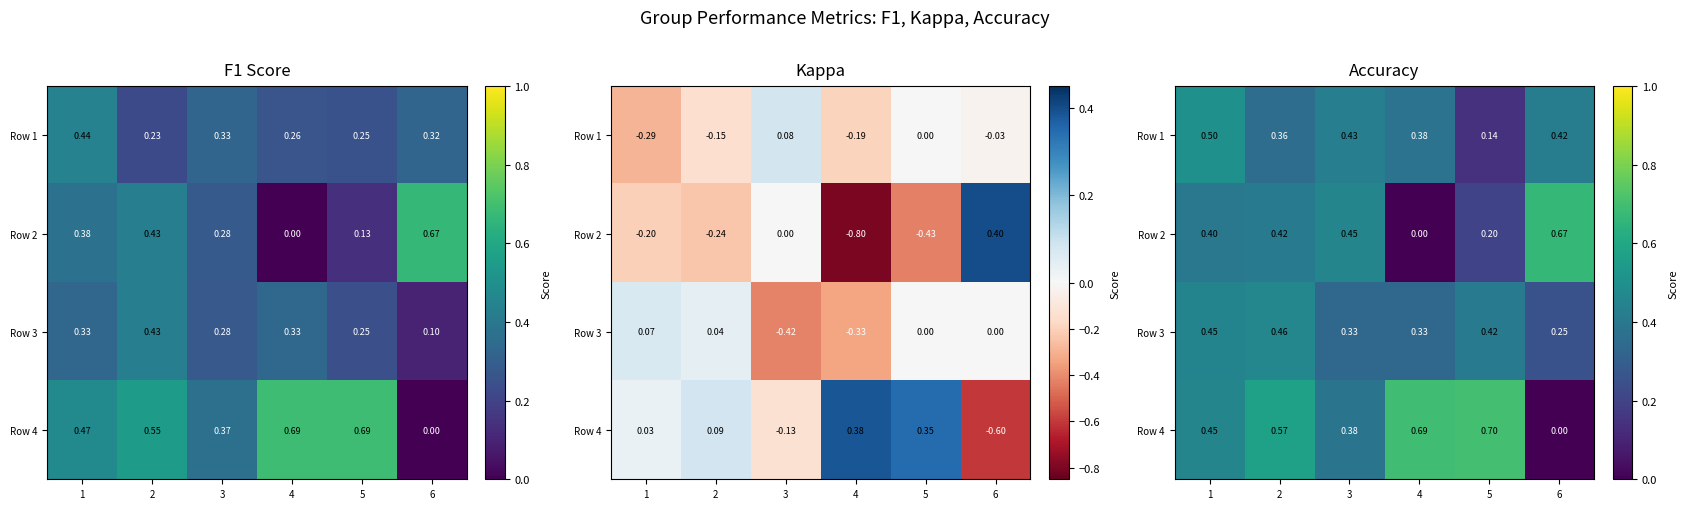

What is the average value of the Row 2 series?

0.4